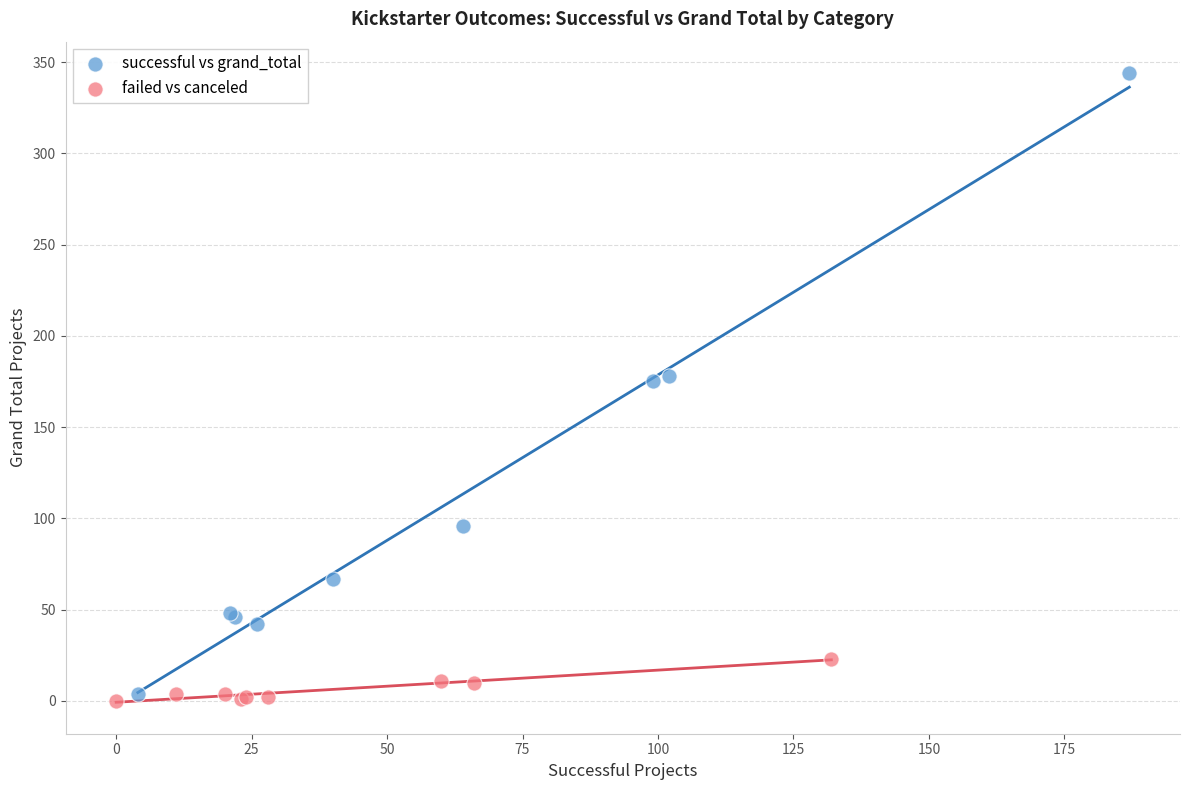

What are all the series names shown in the legend?

successful vs grand_total, failed vs canceled